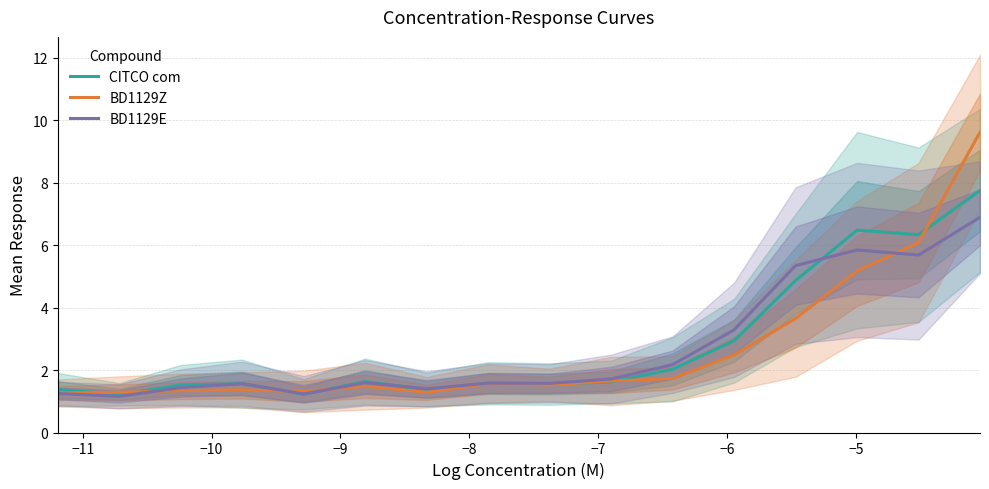

List the series in order of their peak value, highest first.

BD1129Z, CITCO com, BD1129E